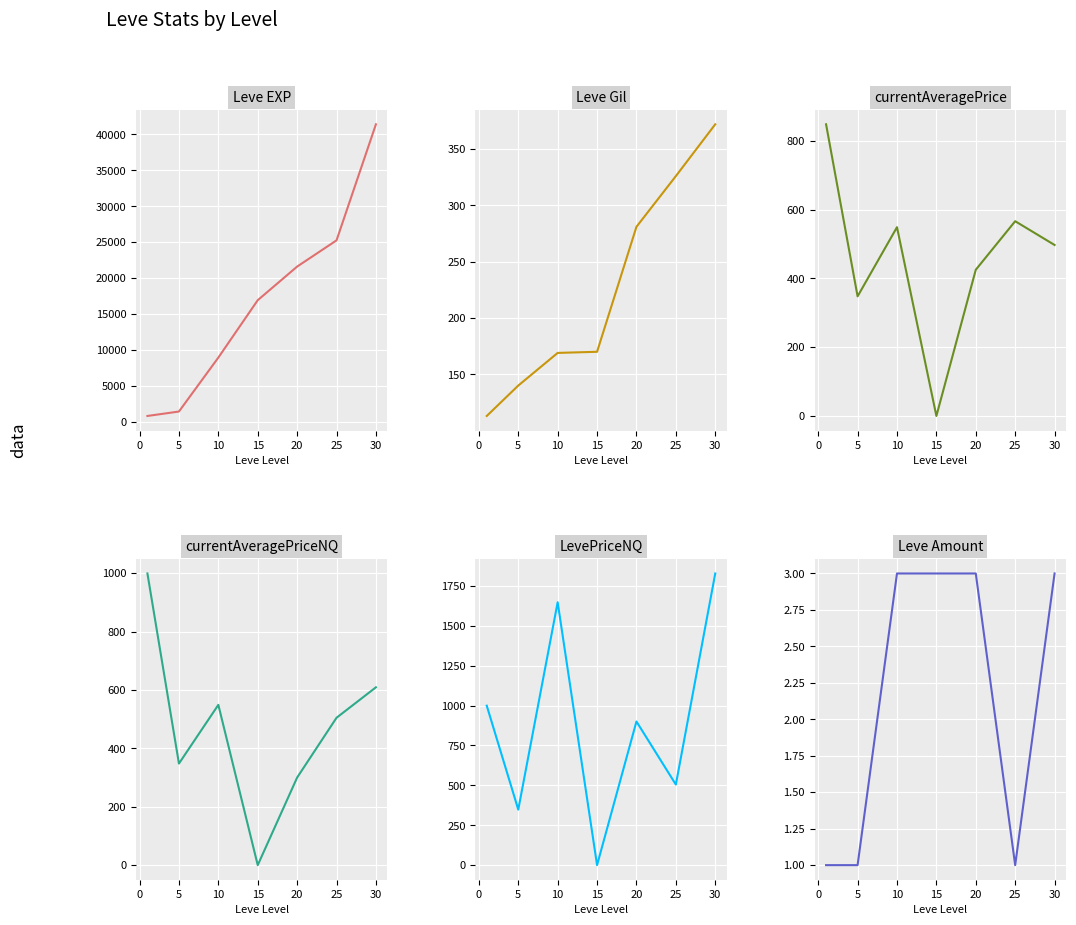

What is the difference between the second highest and minimum values in the Leve Gil series?

213.0